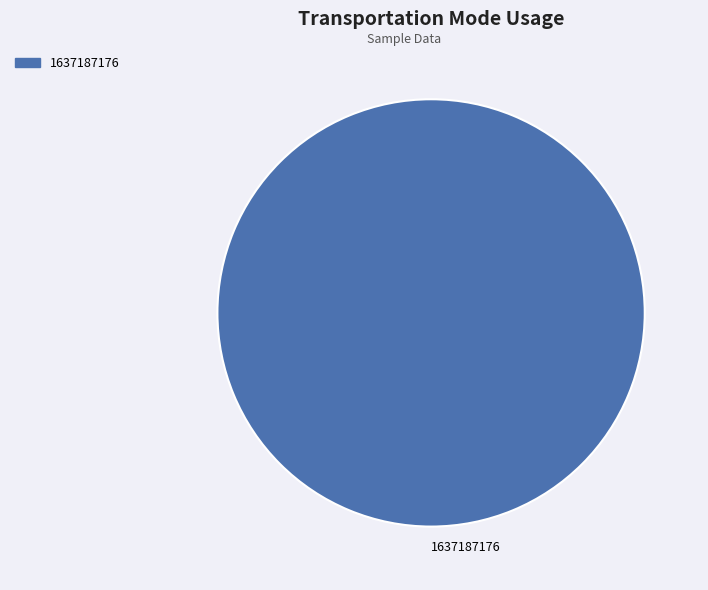

Rank the categories by value from lowest to highest.

1637187176